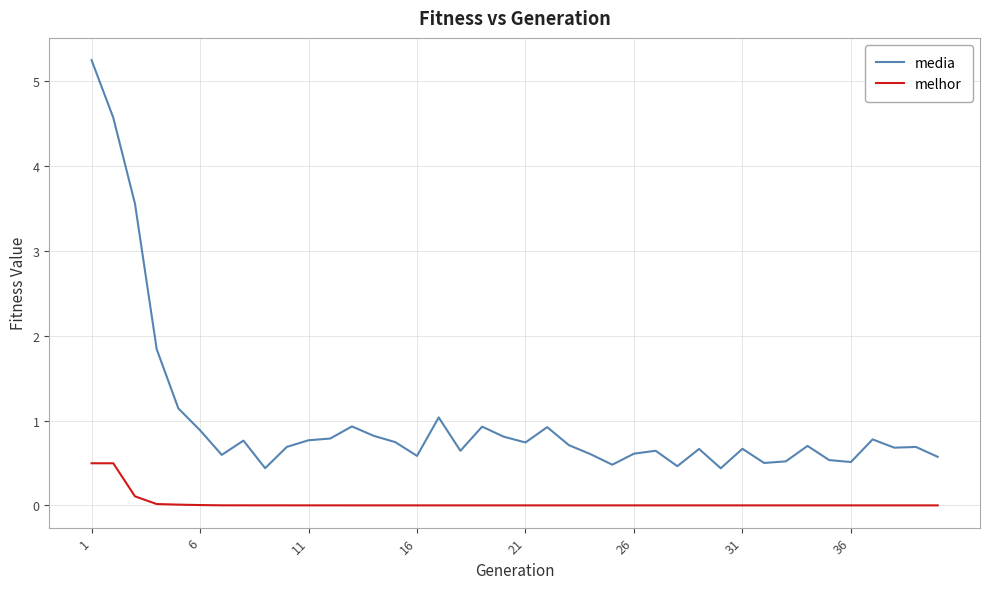

At how many categories does at least one series exceed 4?

2